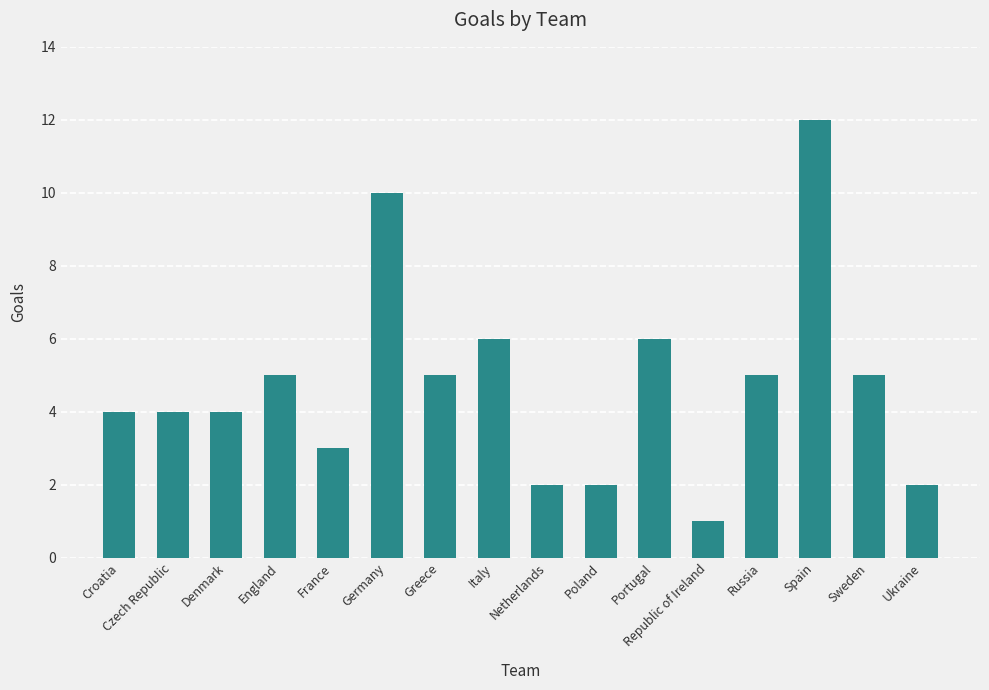

What is the ratio of the value at Poland to the value at Ukraine?

1.0